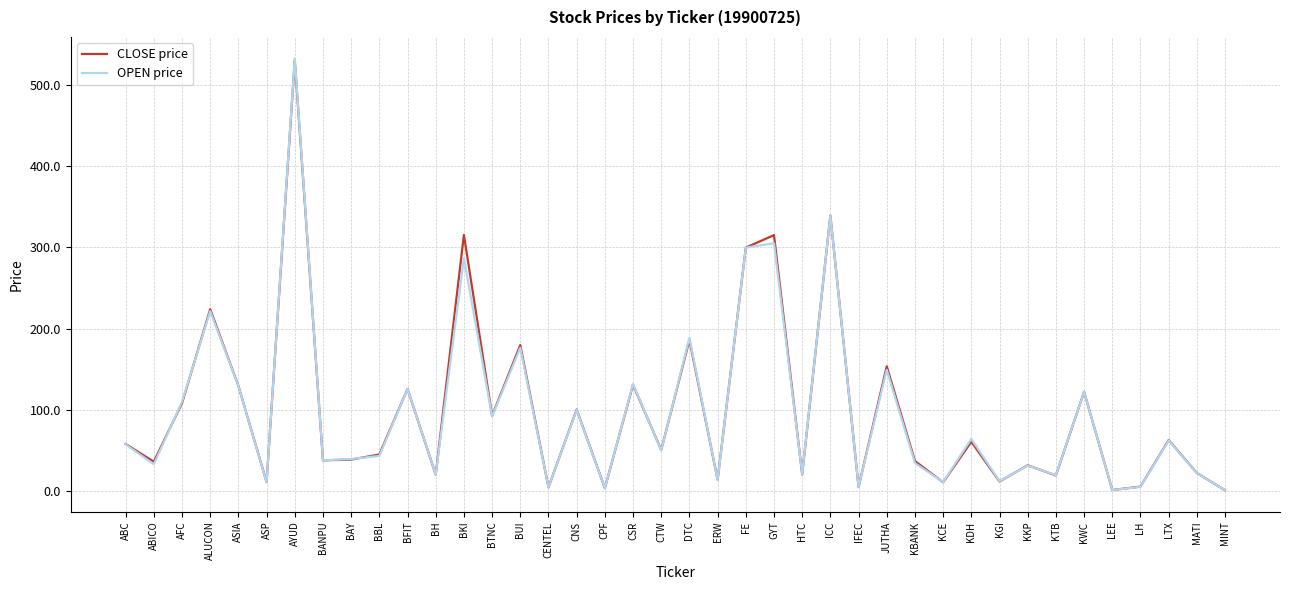

What is the maximum value shown in the chart?

532.1